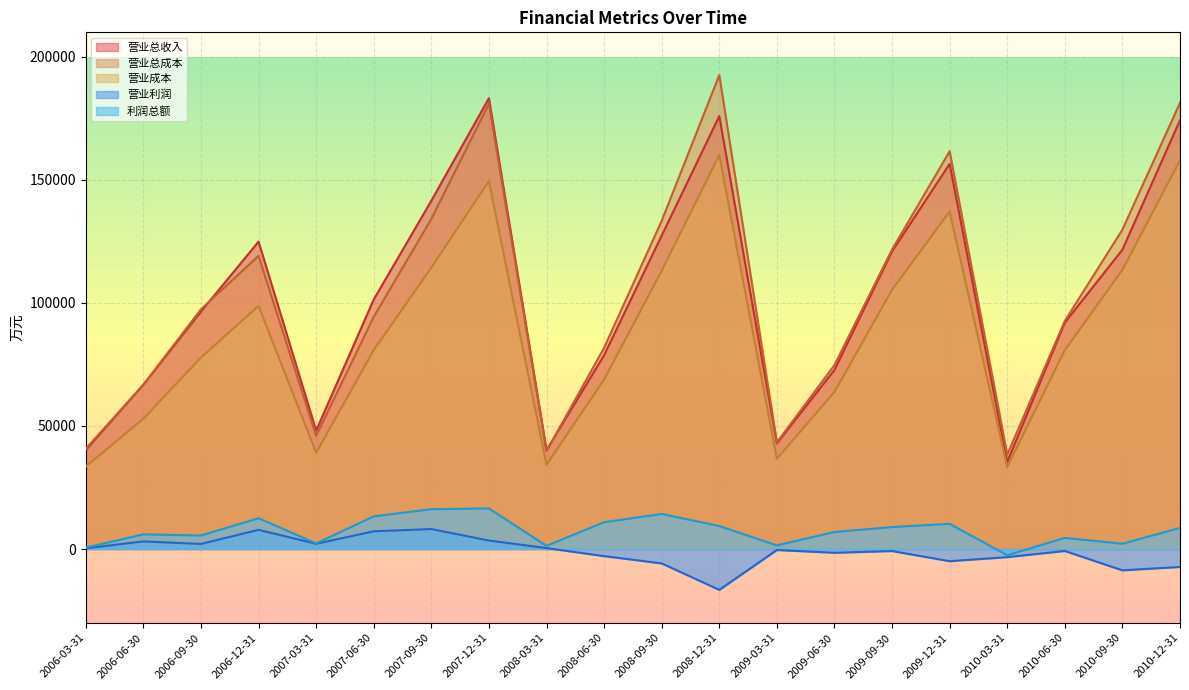

What is the greatest value displayed?

192609